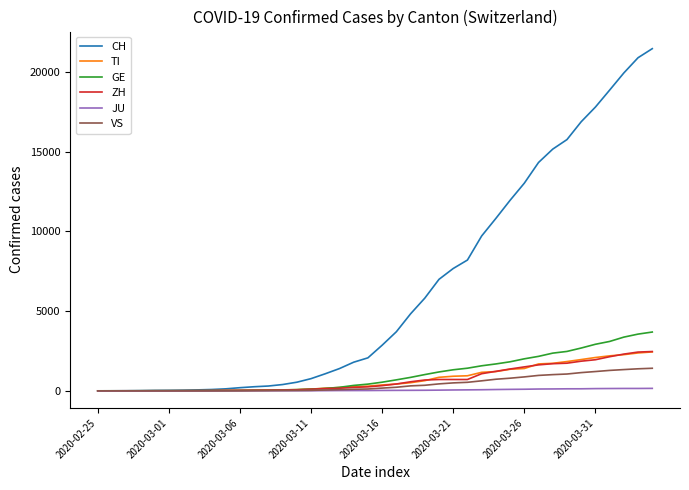

How many series are shown in this chart?

6